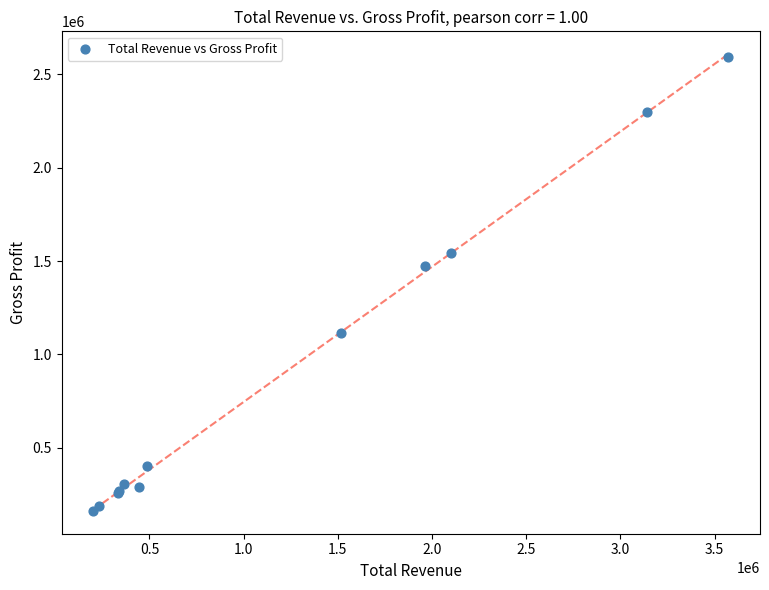

What Y value in the scatter plot is closest to 1377750?

1471300